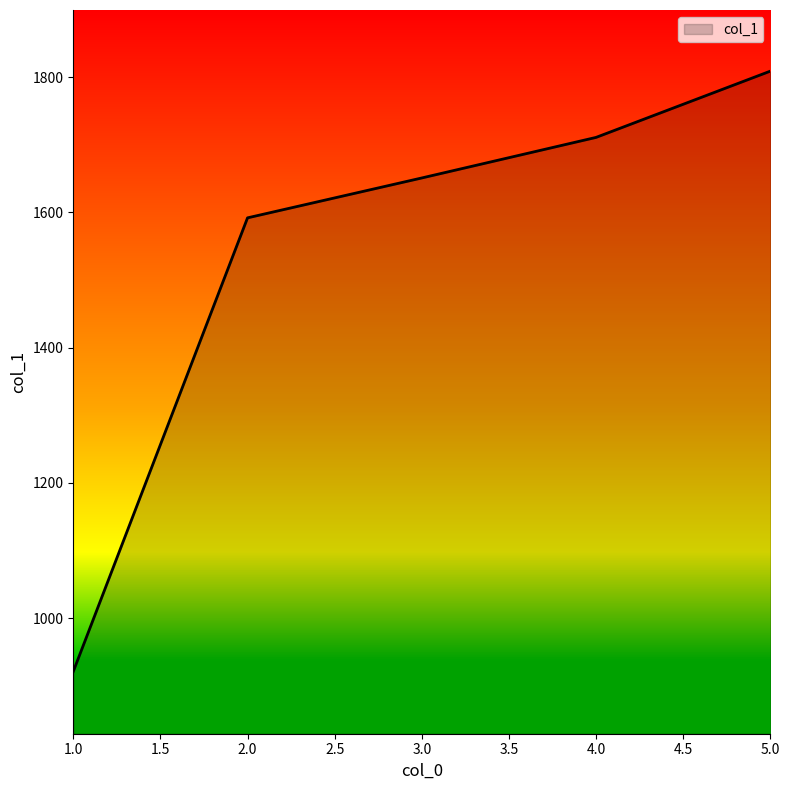

Count the number of data series in this chart.

1